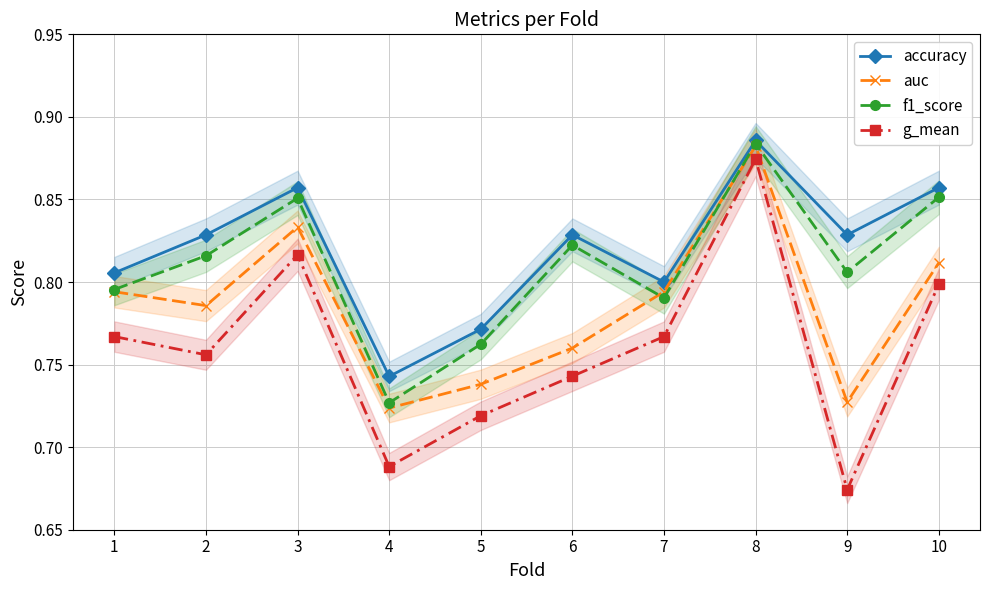

Count the number of categories in the chart.

10